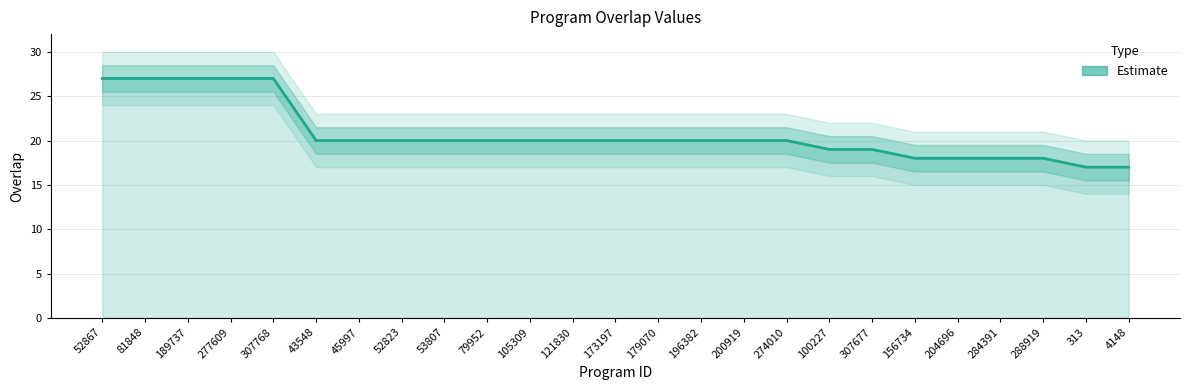

Count the values in the range 19 to 20.

14